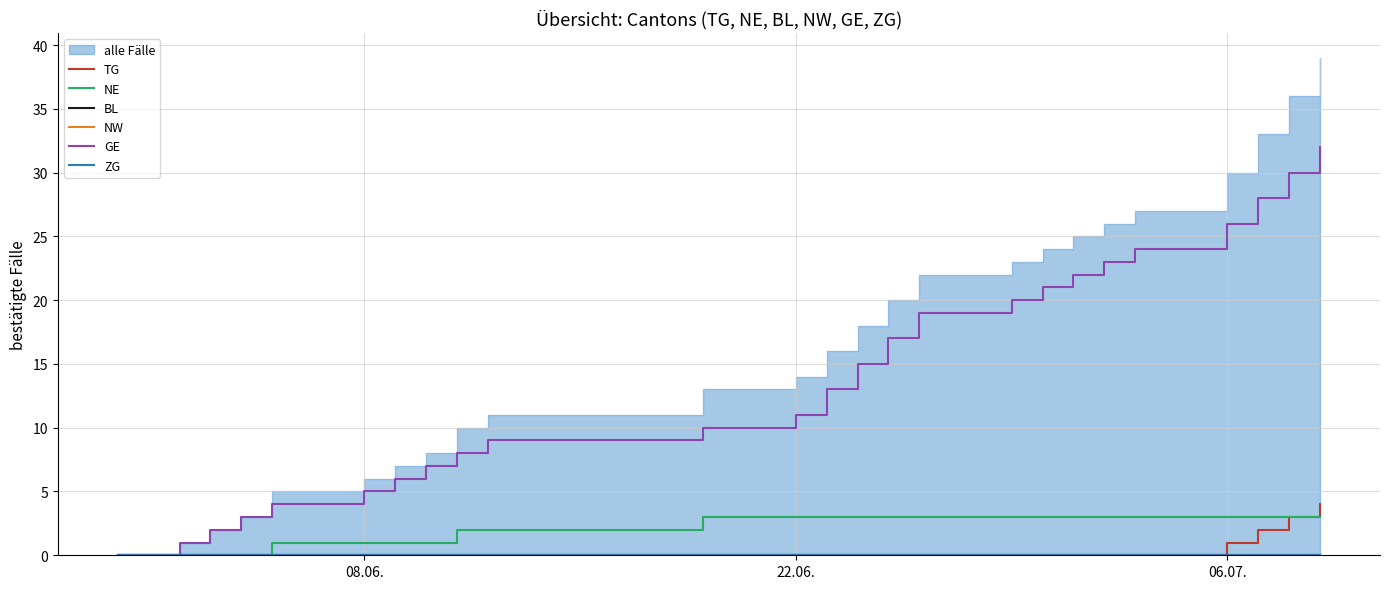

True or false: ZG and NE intersect in this chart.

False